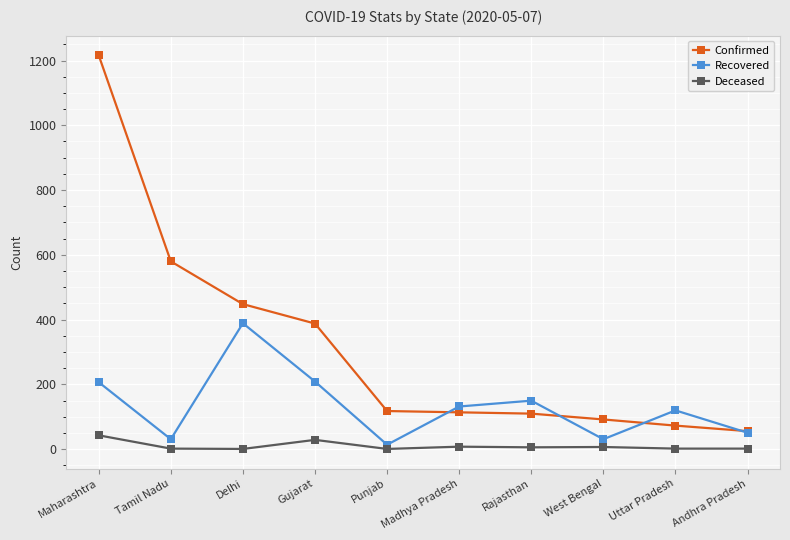

True or false: Confirmed has a value of 772 at Tamil Nadu.

False